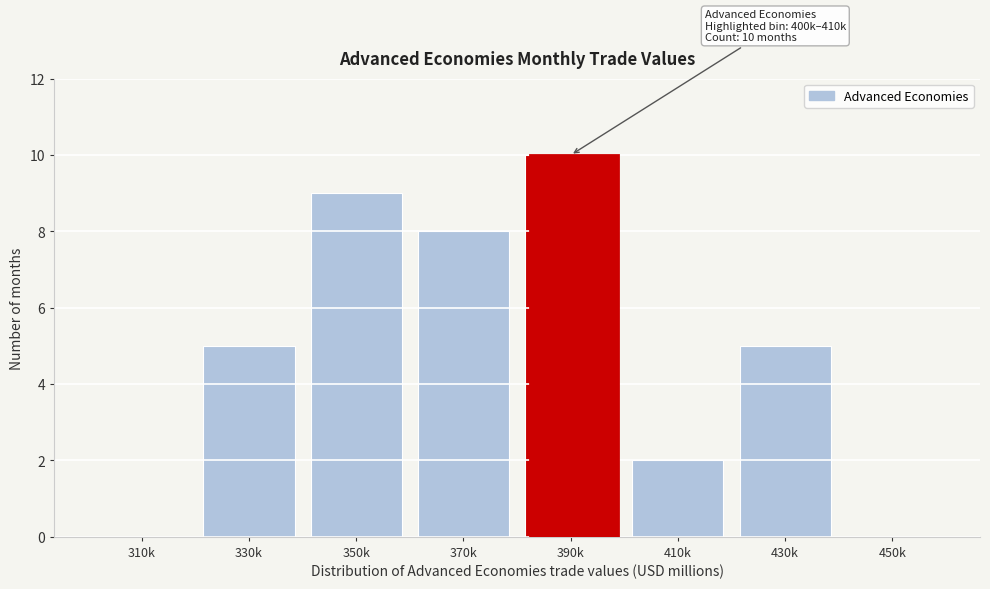

Reading left to right, what are all the values shown in this chart?

310k=0	330k=5	350k=9	370k=8	390k=10	410k=2	430k=5	450k=0